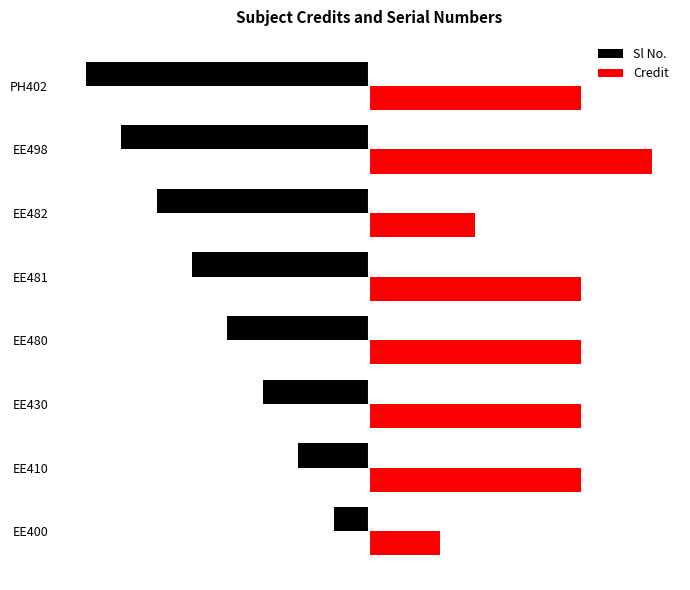

Reading left to right, what are all the values shown in this chart?

Sl No.: -1	-2	-3	-4	-5	-6	-7	-8
Credit: 2	6	6	6	6	3	8	6